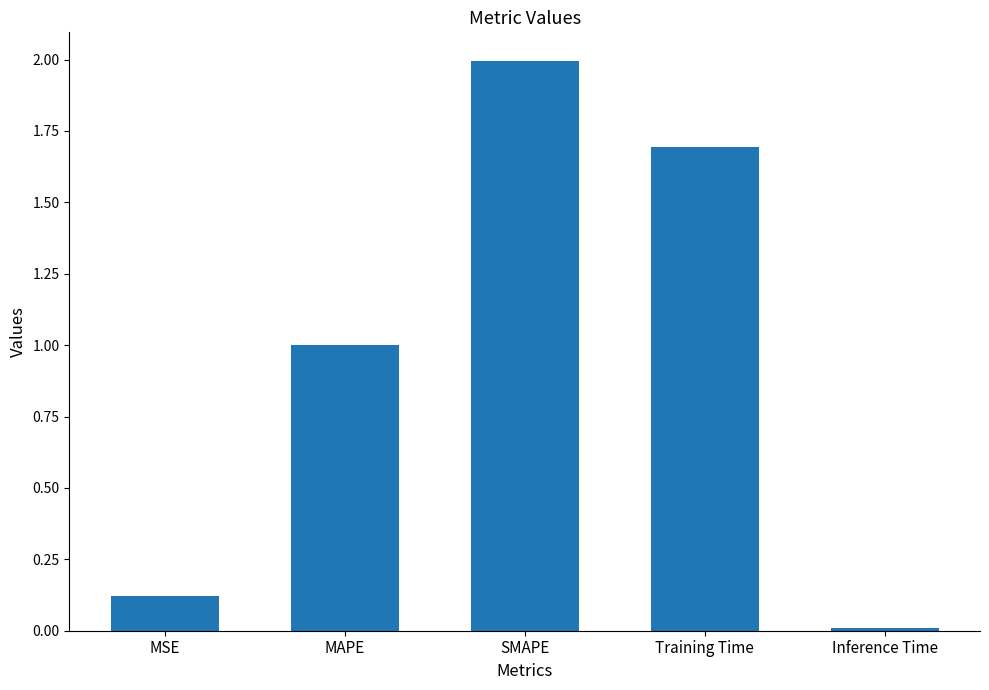

What is the change in value from MAPE to SMAPE?

+1.0